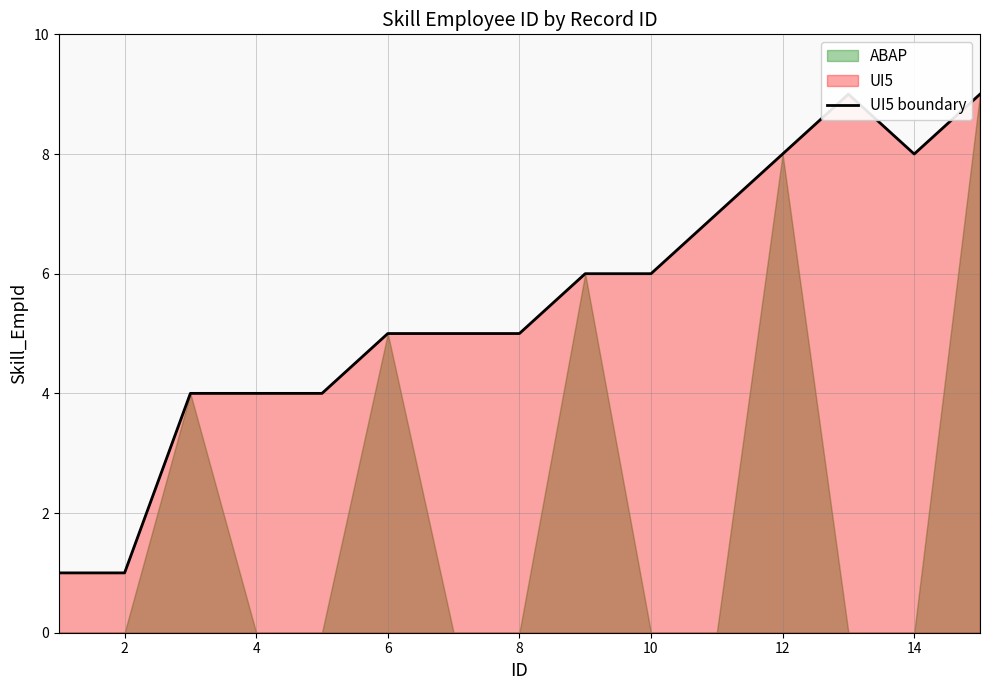

Is it true that the value at 4 is 2?

False